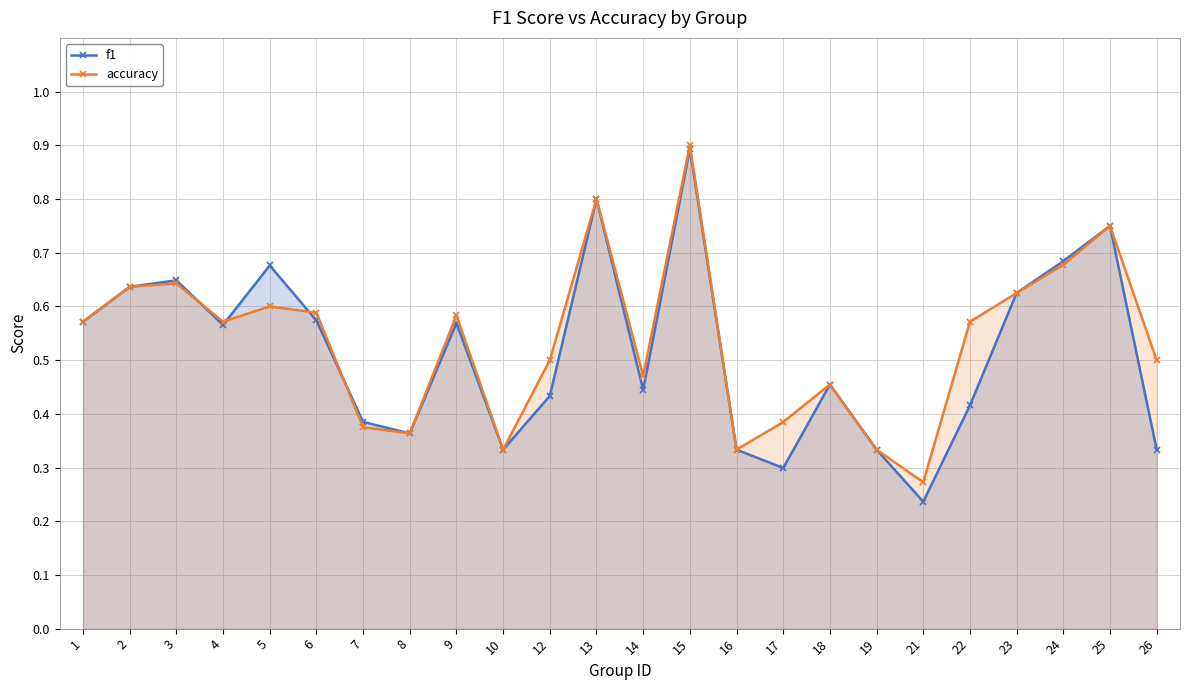

What value does the f1 series have at 10?

0.3